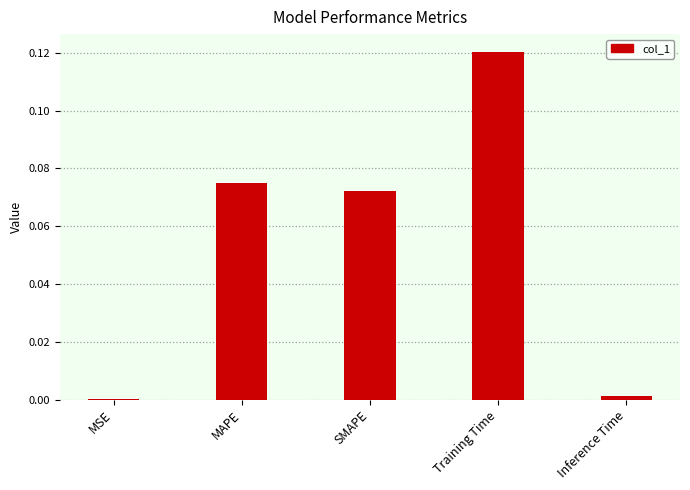

Is it true that the value at MAPE is 0.0?

False